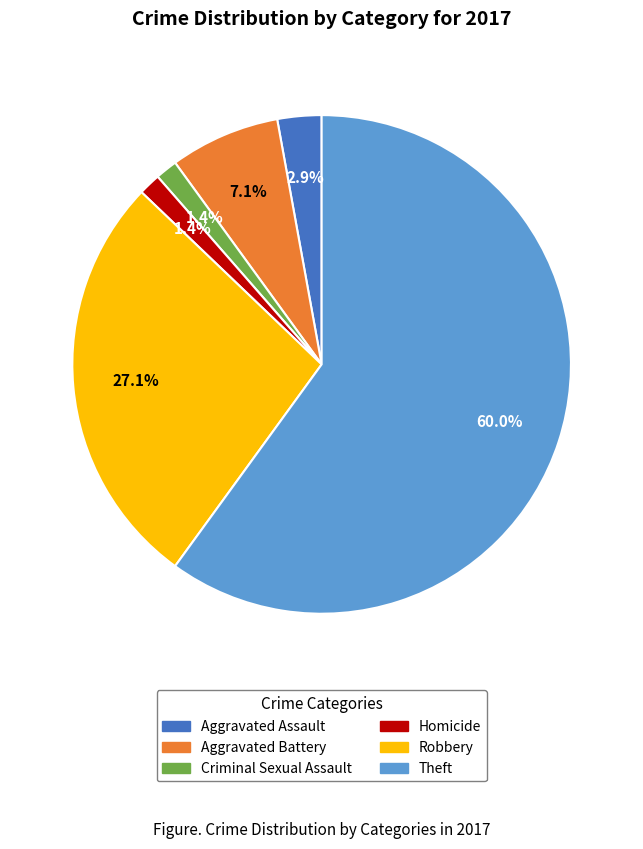

Which slice is the largest?

Theft